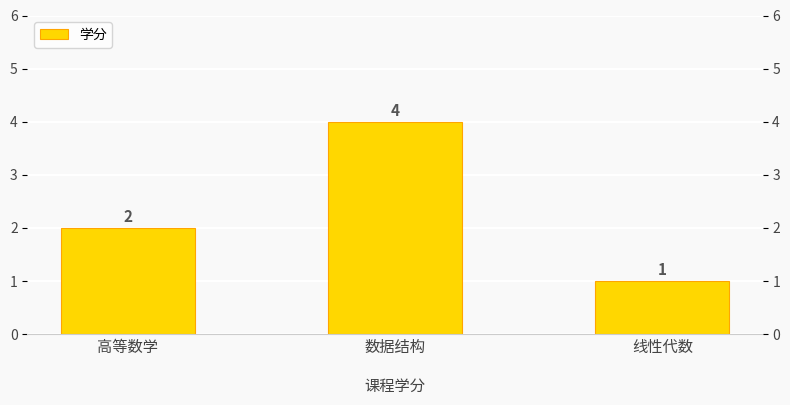

How many values are below 2?

1